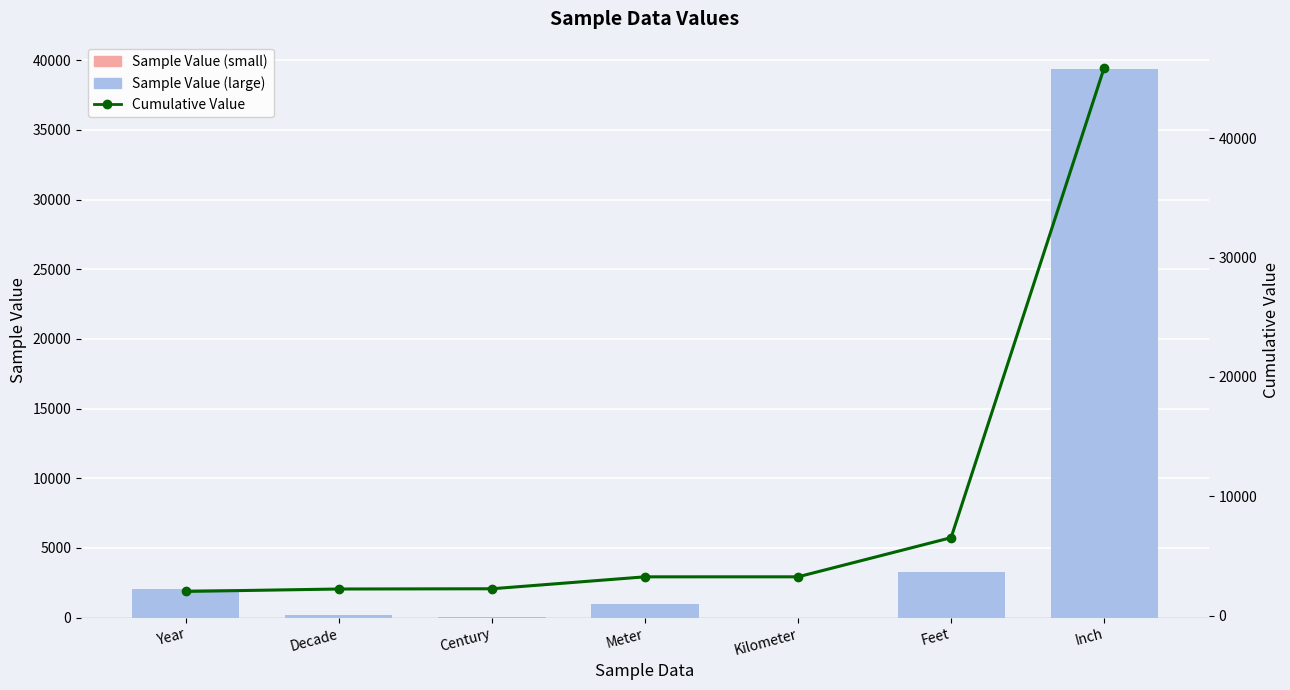

True or false: Sample Value has a value of 202.0 at Decade.

True